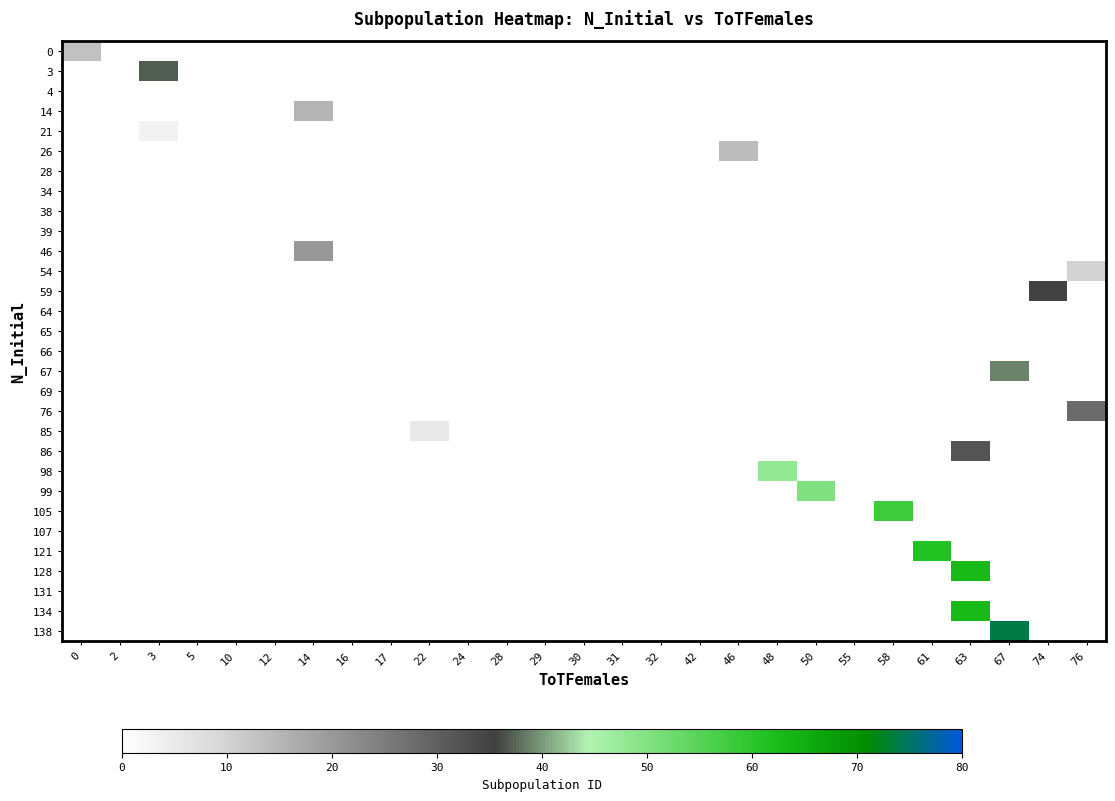

List the series in order of their peak value, highest first.

138, 128, 134, 121, 105, 99, 98, 67, 3, 59, 86, 76, 46, 14, 26, 0, 54, 85, 21, 4, 28, 34, 38, 39, 64, 65, 66, 69, 107, 131